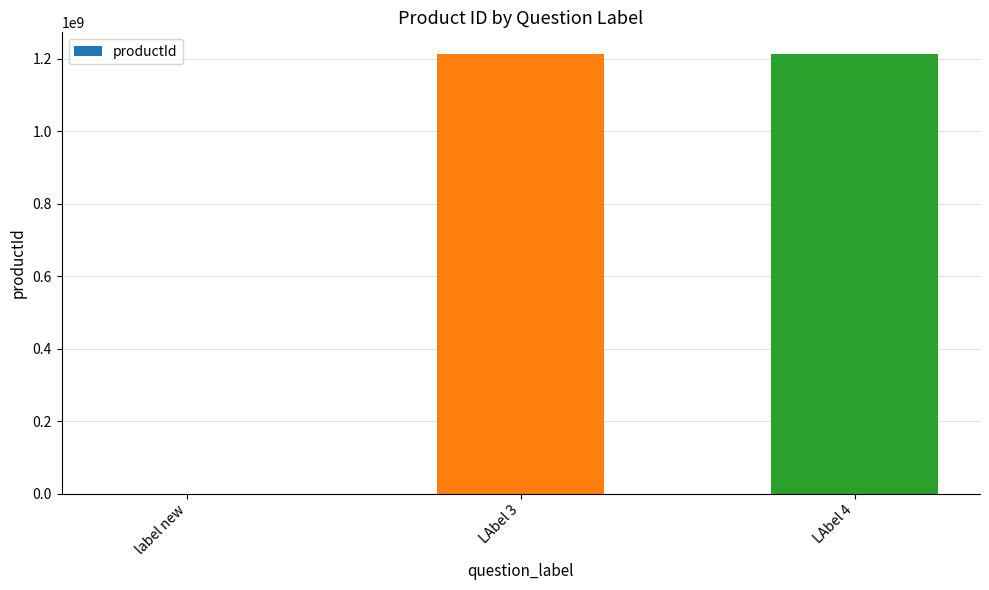

Approximately how many times larger is the value at LAbel 3 compared to LAbel 4?

1.0